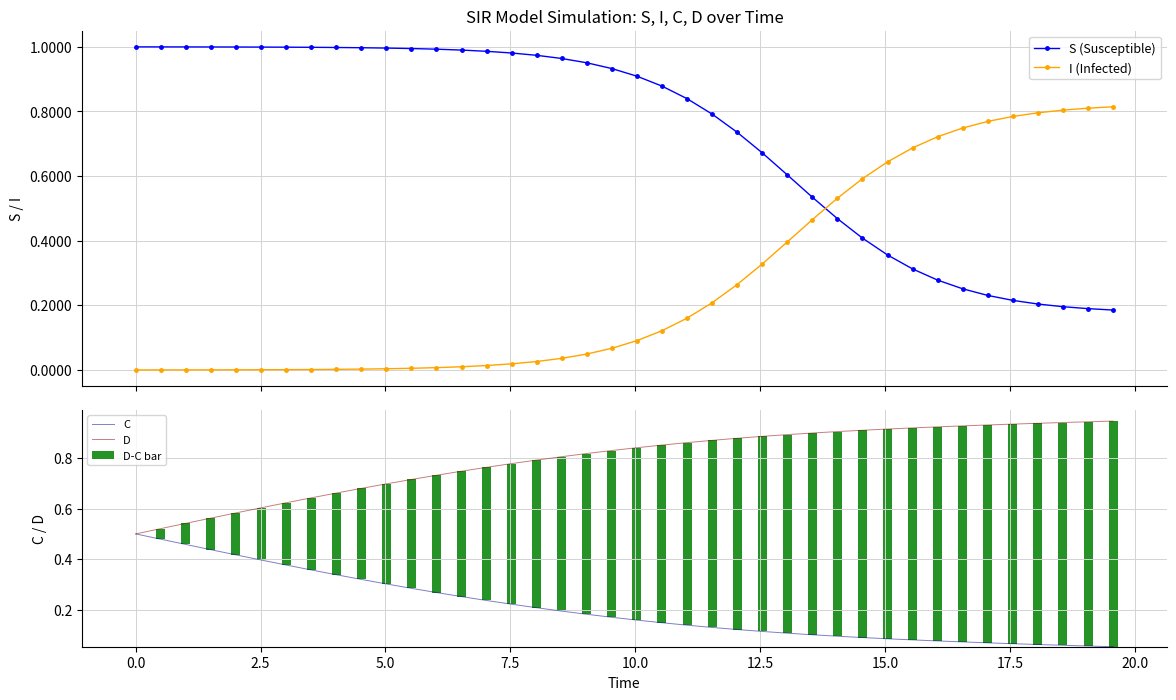

True or false: S (Susceptible) and I (Infected) intersect in this chart.

True